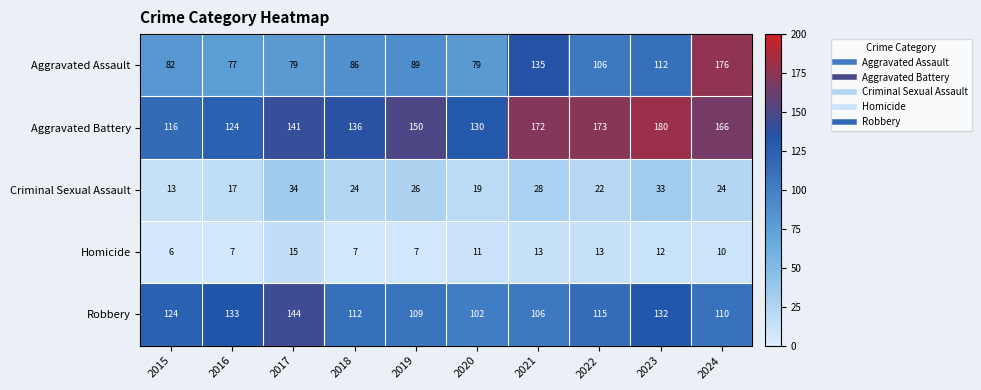

Which series has the widest spread of values?

Aggravated Assault